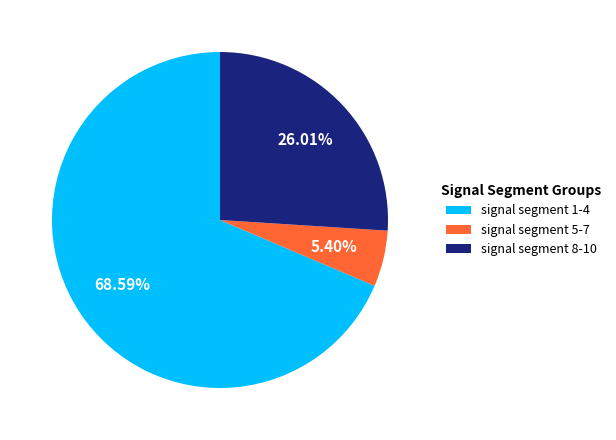

What is the ratio of the value at signal segment 1-4 to the value at signal segment 8-10?

2.6